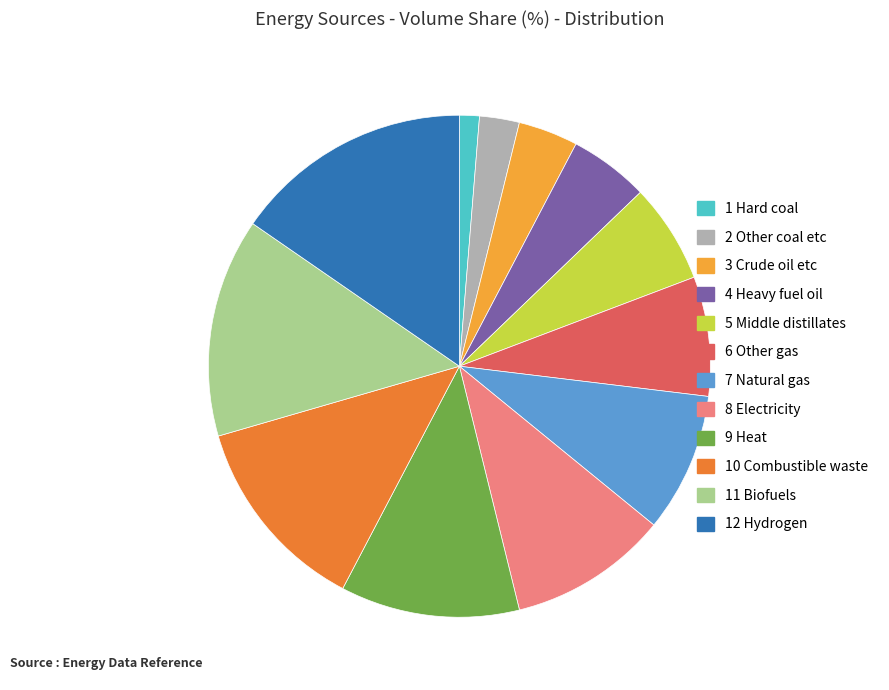

Is the sum of 9 Heat and 12 Hydrogen greater than half?

No